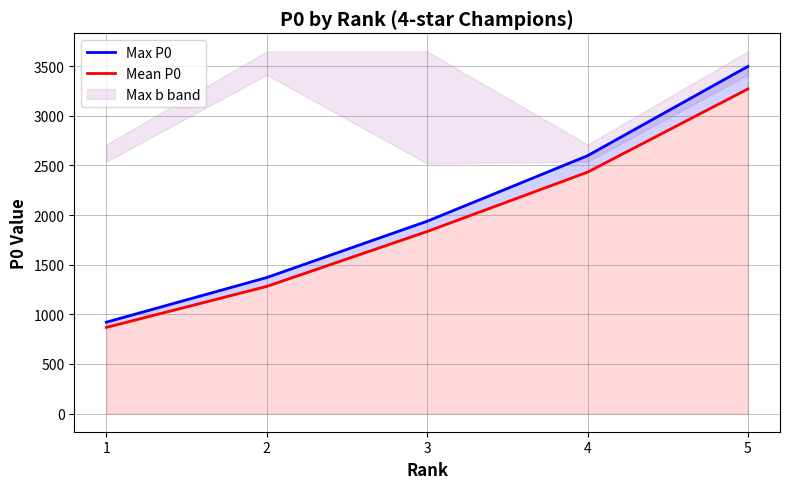

What is the sum of the Max P0 values at 4 and 5?

6096.0